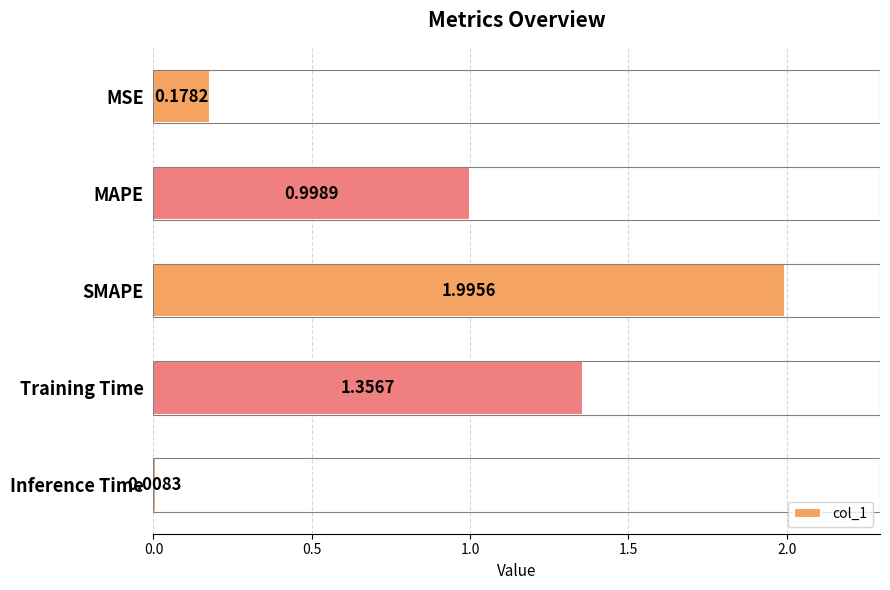

What is the label of the 1st bar from the top?

MSE